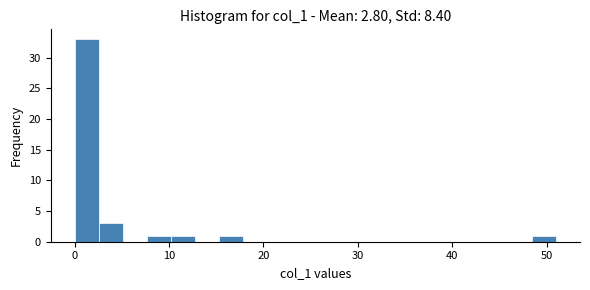

Around what value on the x-axis is the tallest bar? Give the approximate position of its centre, as read against the axis.

1